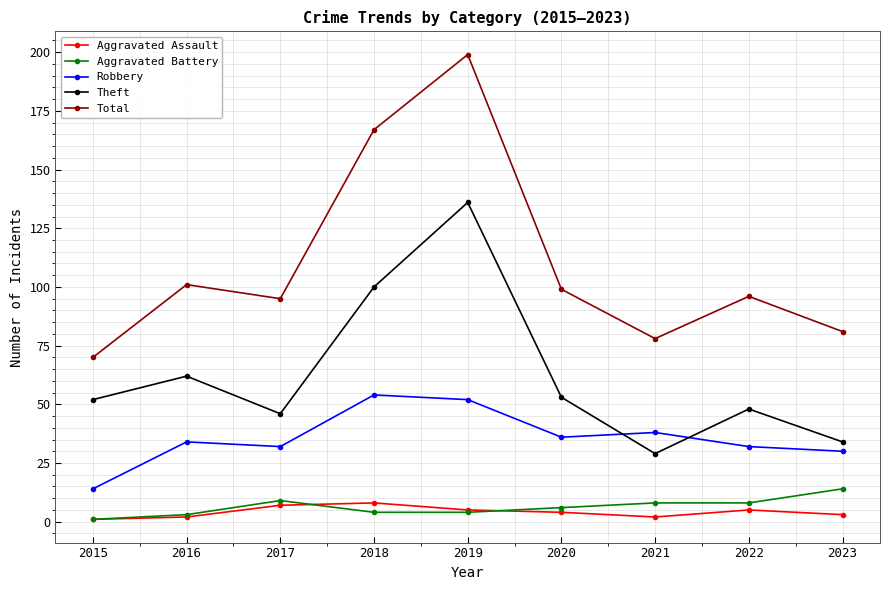

At how many categories does at least one series exceed 52?

9